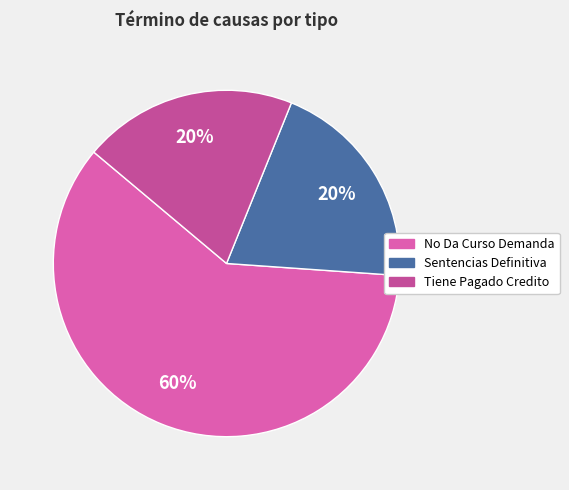

What percentage is the No Da Curso Demanda slice, to the nearest percent?

60%